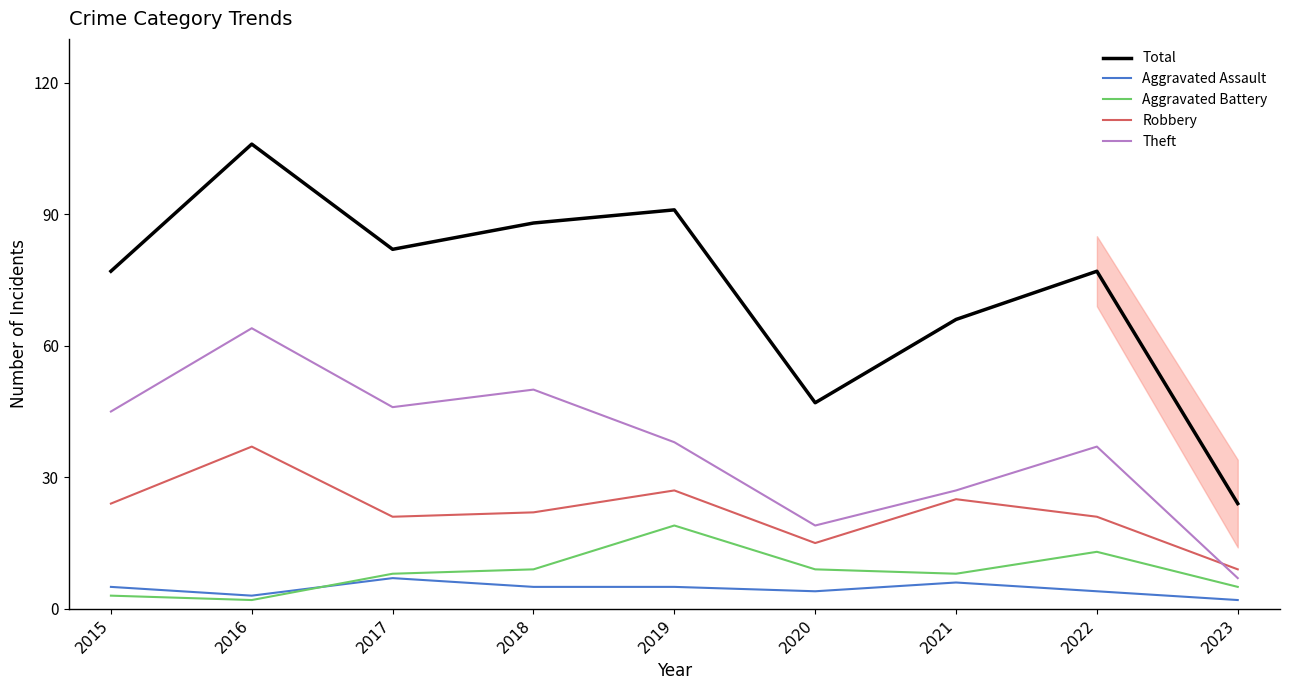

Reading right to left, what are all the values shown in this chart?

Total: 24	77	66	47	91	88	82	106	77
Aggravated Assault: 2	4	6	4	5	5	7	3	5
Aggravated Battery: 5	13	8	9	19	9	8	2	3
Robbery: 9	21	25	15	27	22	21	37	24
Theft: 7	37	27	19	38	50	46	64	45